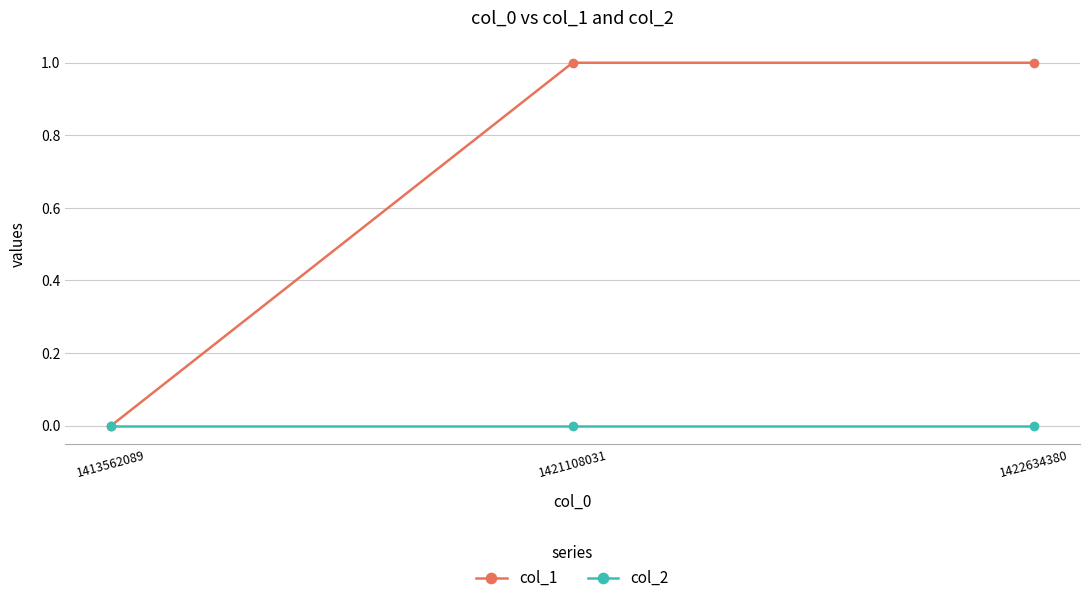

Is it true that col_1 equals 1 at 1422634380?

True